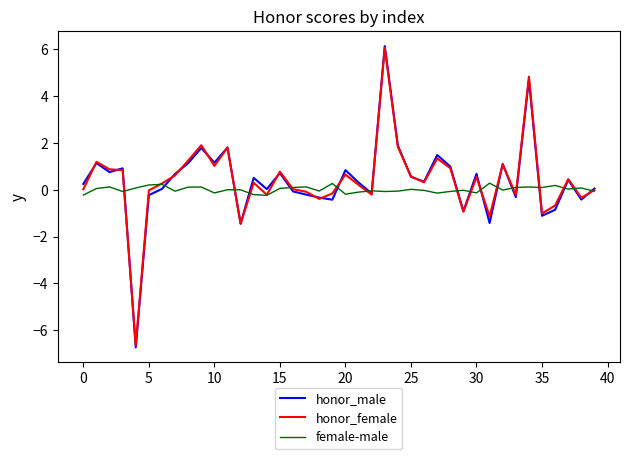

True or false: honor_female has more than 0 interior local peaks.

True